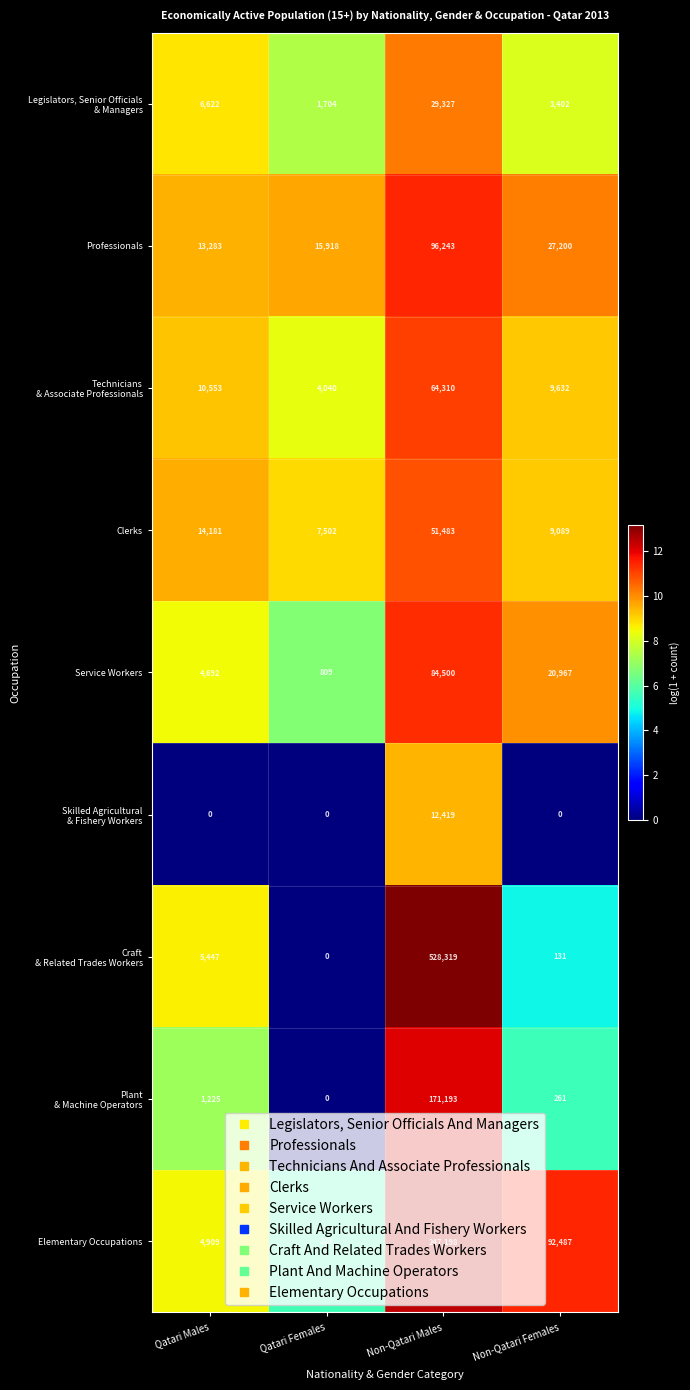

Which label corresponds to the largest value in the chart?

Non-Qatari Males